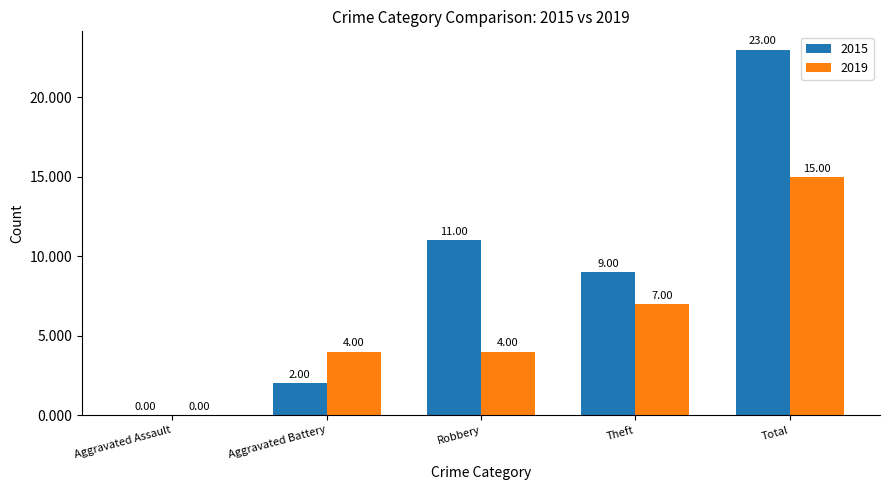

Where is 2015 nearest to the value 11?

Robbery